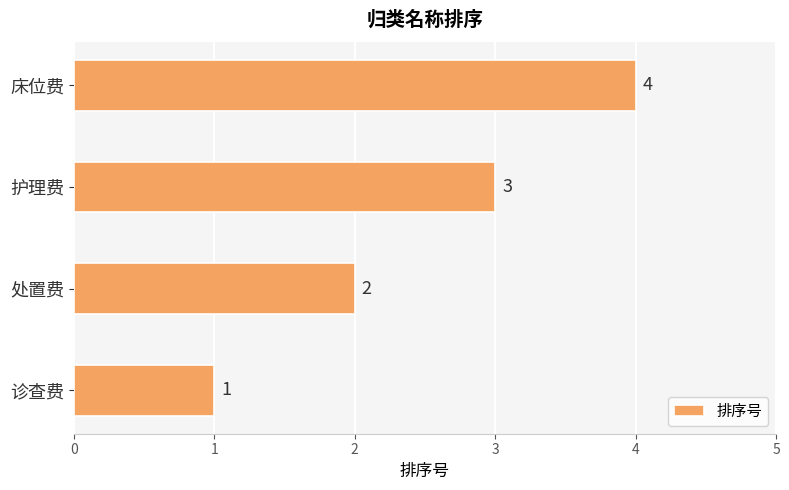

What is the difference between the maximum and minimum values?

3